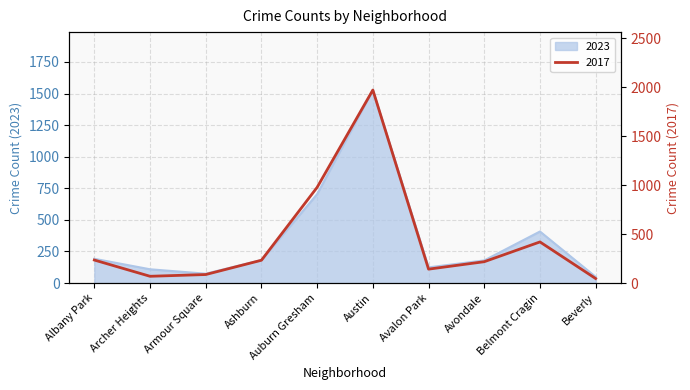

Where do 2017 and 2023 first cross each other?

Albany Park and Archer Heights